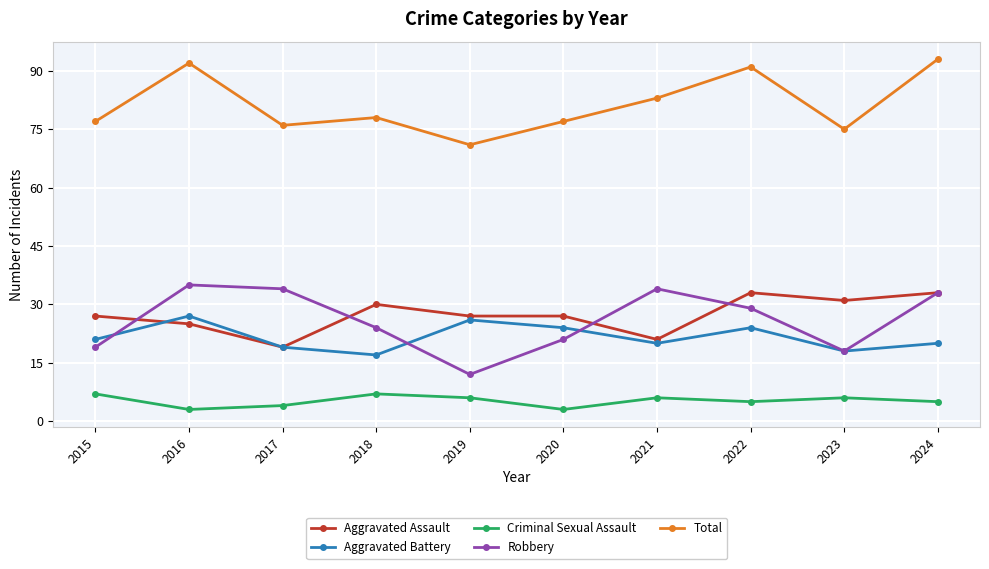

Which series has the largest total across all categories?

Total